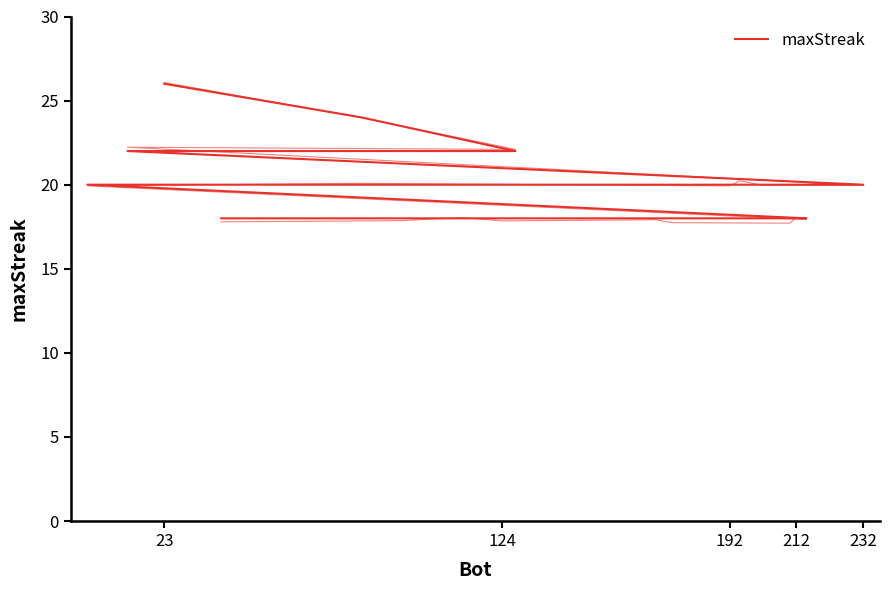

What is the greatest value displayed?

26